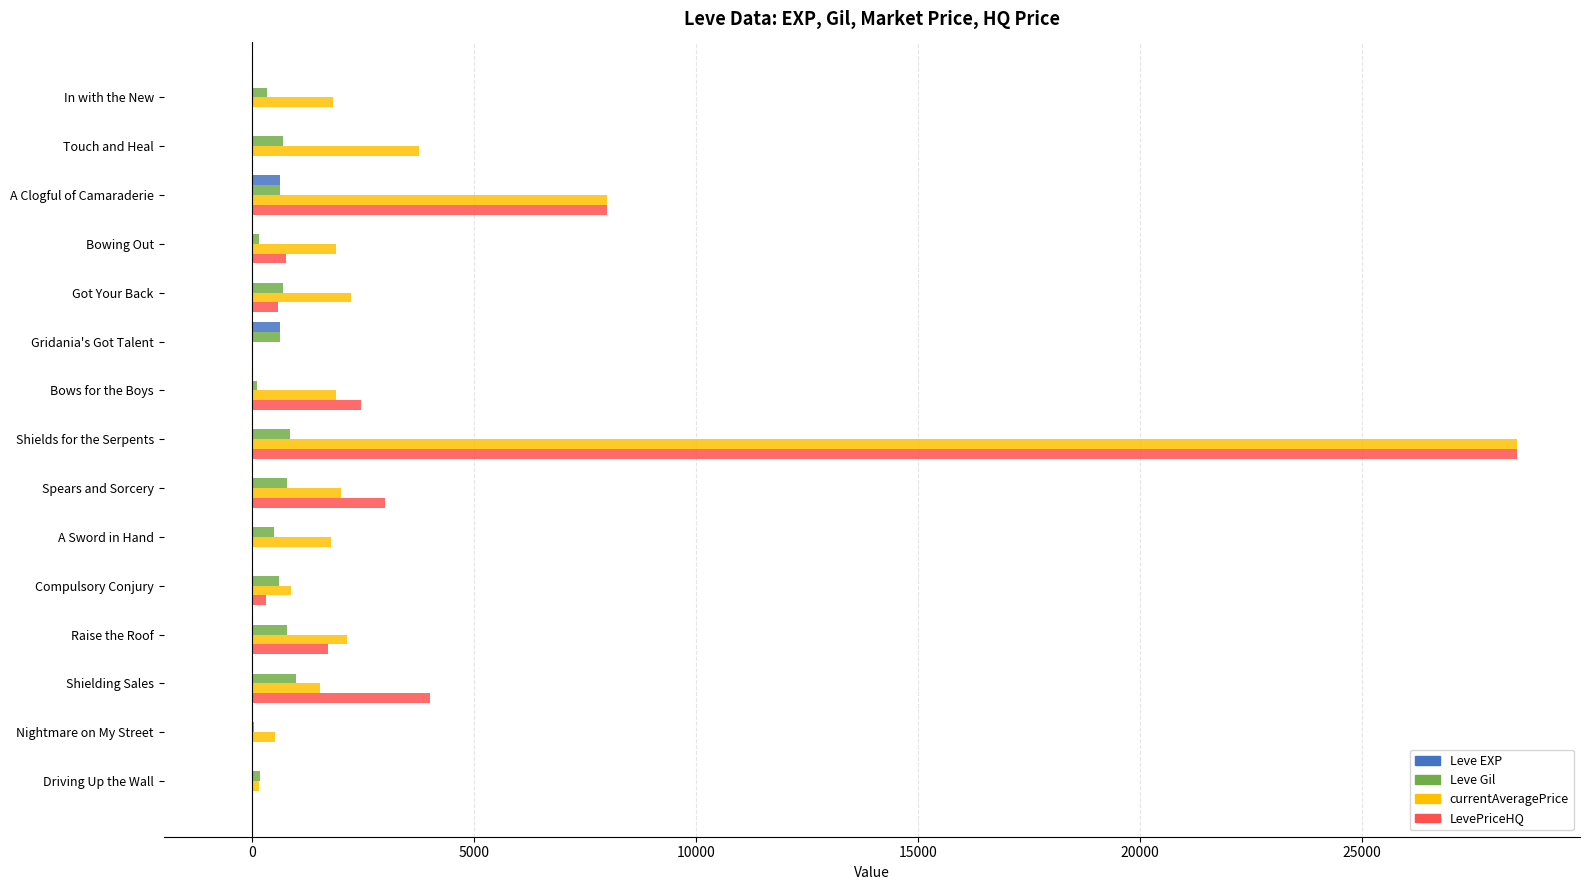

Between Touch and Heal and Driving Up the Wall, which series saw the biggest shift?

currentAveragePrice